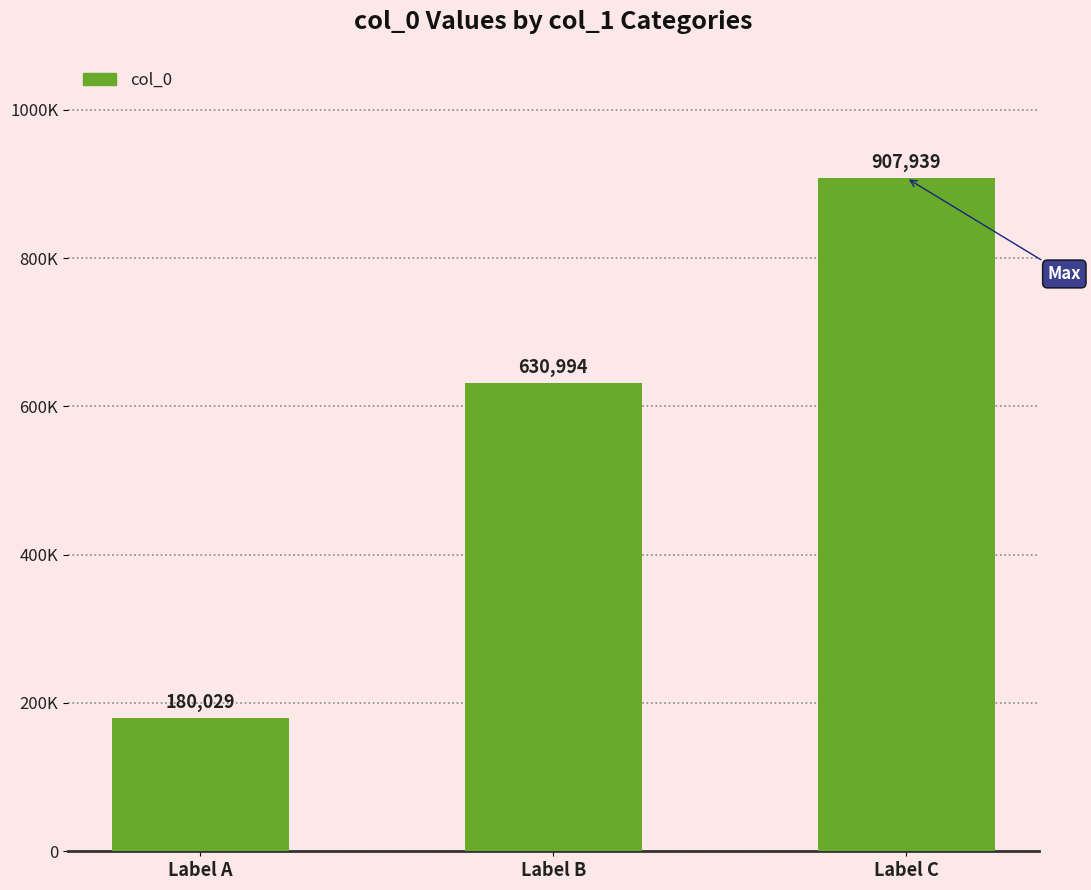

What is the value of the 2nd bar from the left?

630994